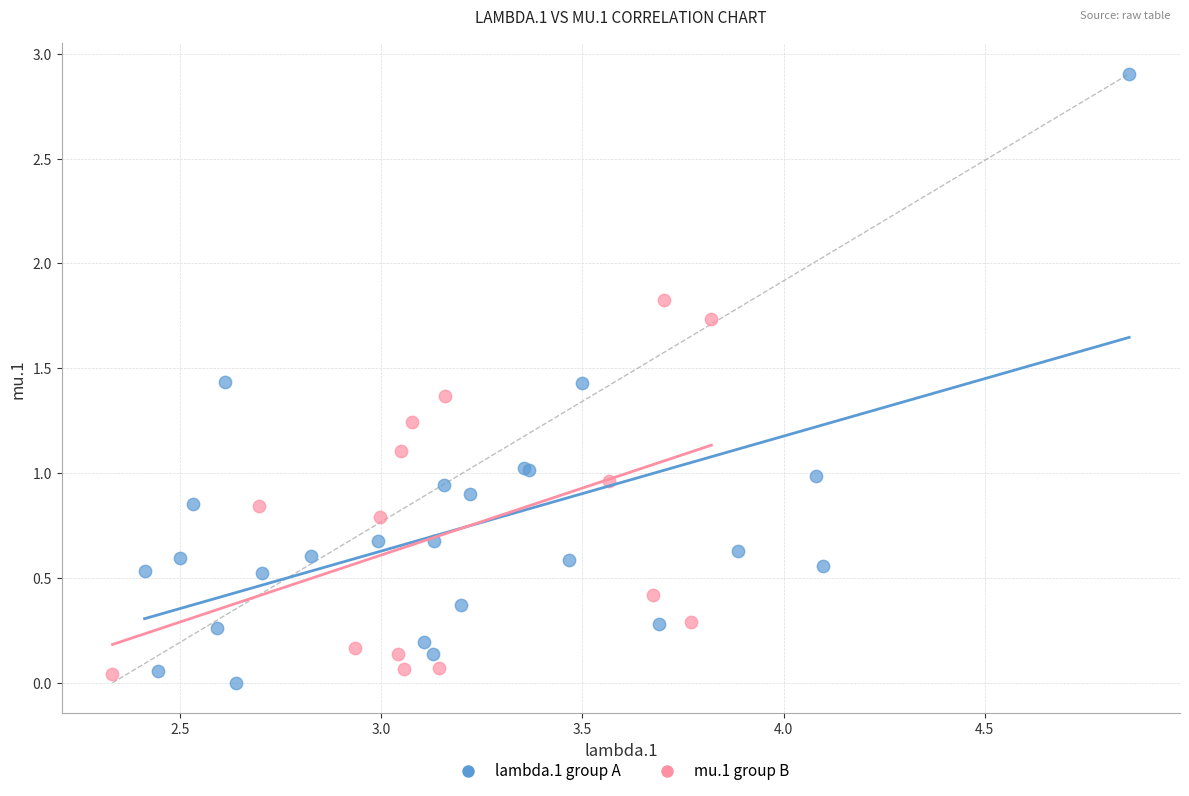

Which series reaches the maximum Y coordinate?

lambda.1 group A